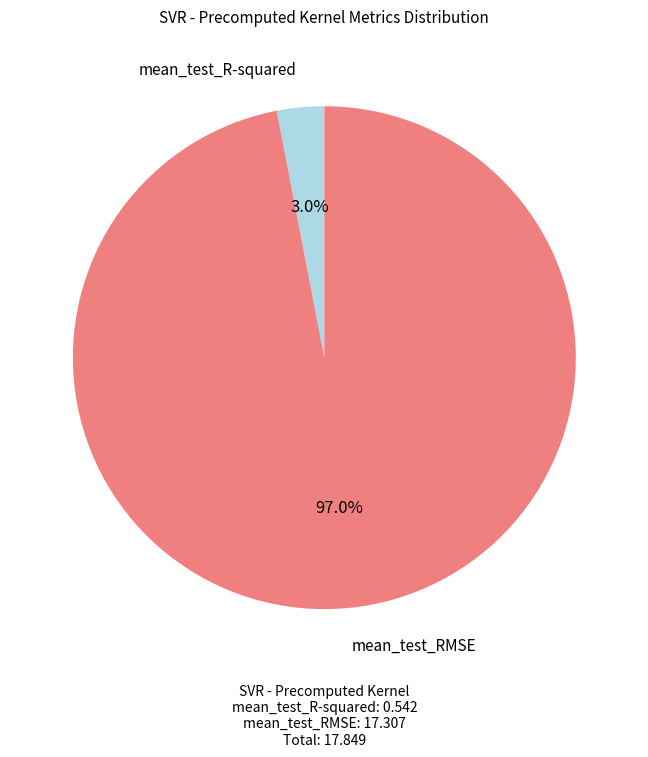

Is there a majority slice in this chart?

Yes